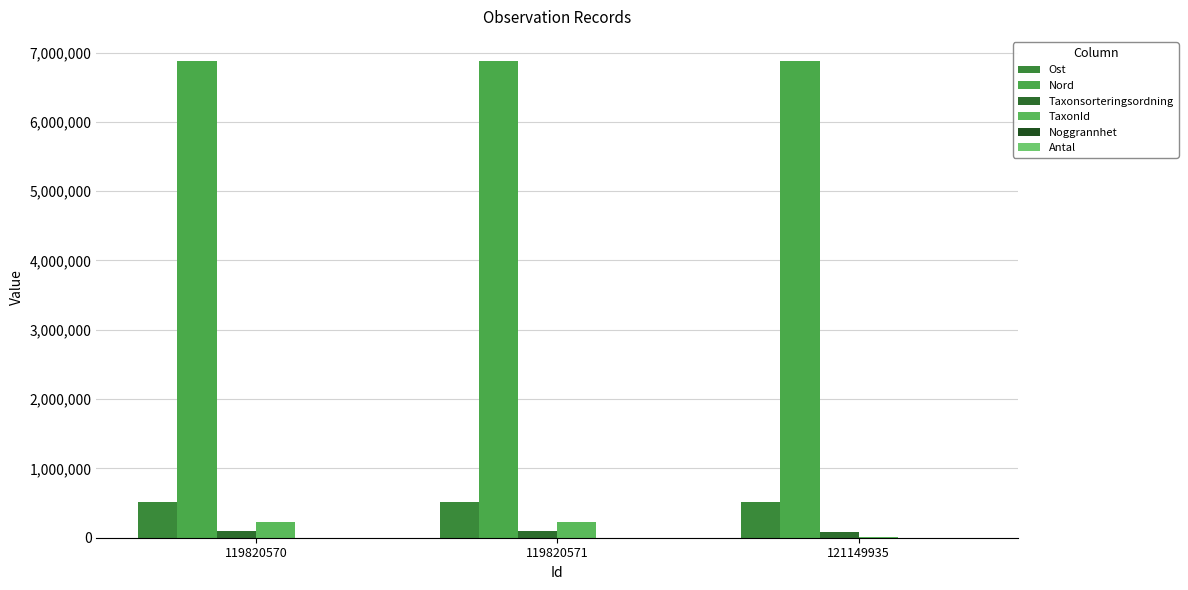

Are the bars grouped side by side (vs. stacked)?

Yes